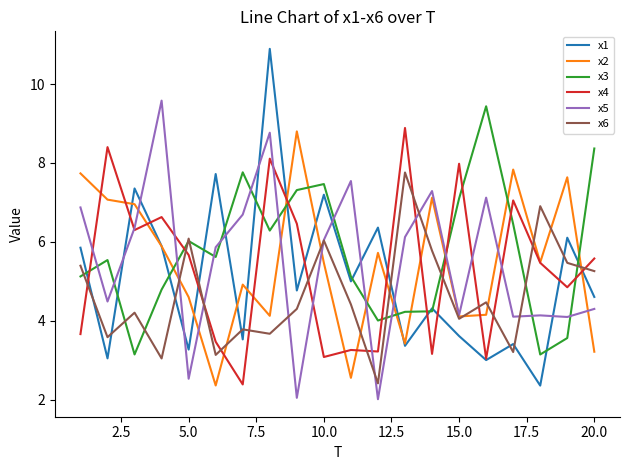

Which series has the largest total across all categories?

x3